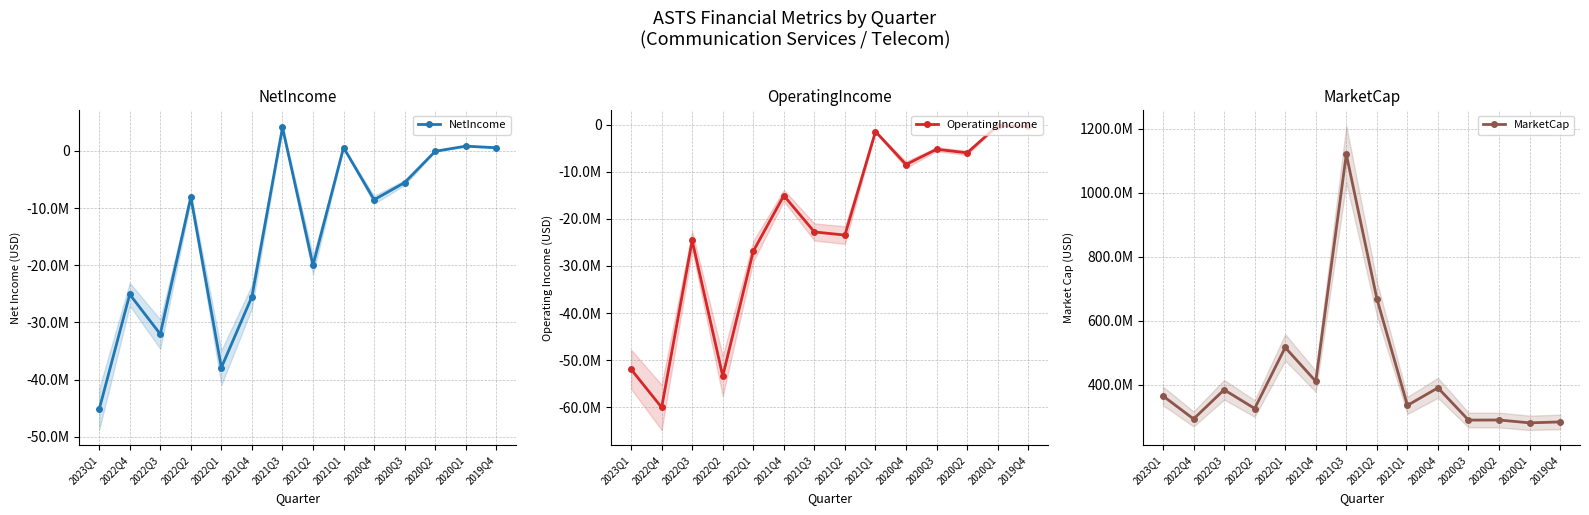

What are all the series names shown in the legend?

NetIncome, OperatingIncome, MarketCap